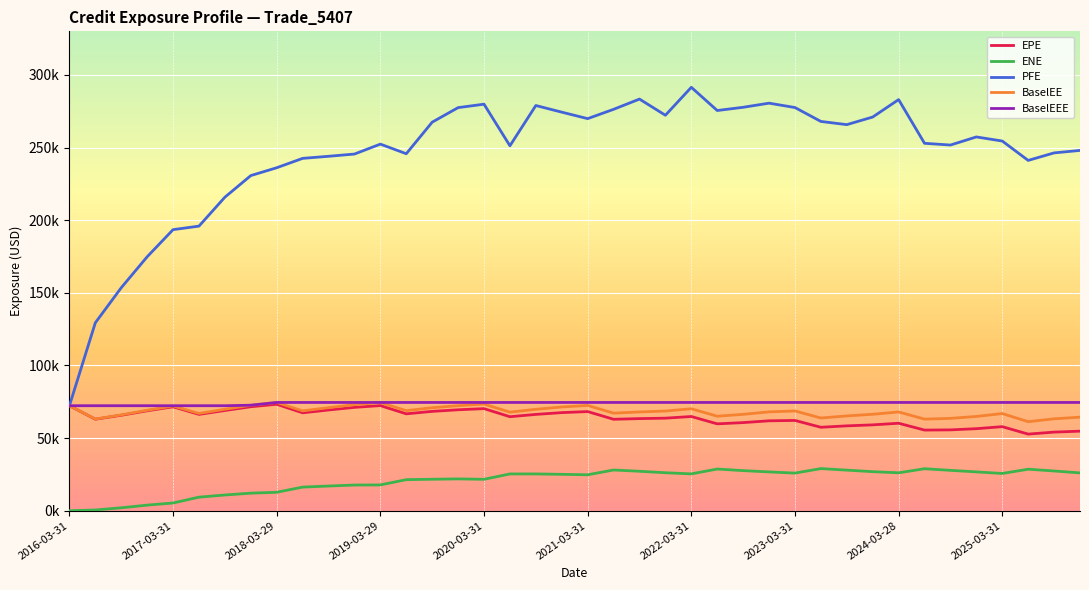

Where is BaselEE nearest to the value 67899?

17